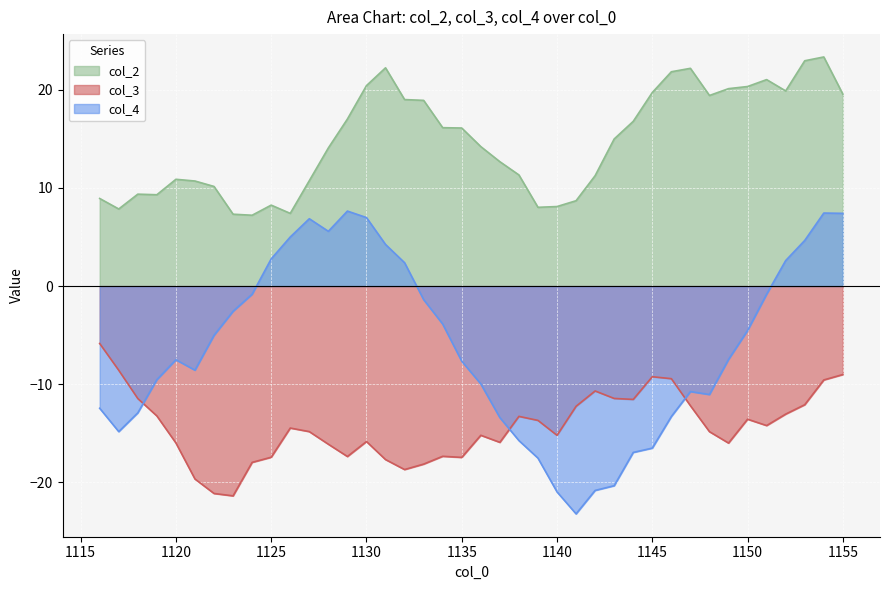

Reading right to left, list all the values displayed in this chart.

col_2: 19.6	23.3	23.0	19.9	21.0	20.3	20.1	19.4	22.2	21.8	19.7	16.8	15.0	11.2	8.7	8.1	8.0	11.3	12.7	14.2	16.1	16.1	18.9	19.0	22.2	20.4	17.0	14.1	10.7	7.4	8.2	7.2	7.3	10.1	10.7	10.9	9.3	9.4	7.9	8.9
col_3: -9.0	-9.6	-12.1	-13.0	-14.2	-13.6	-16.0	-14.8	-12.2	-9.4	-9.2	-11.5	-11.4	-10.7	-12.2	-15.2	-13.7	-13.3	-15.9	-15.2	-17.5	-17.3	-18.1	-18.7	-17.7	-15.8	-17.4	-16.1	-14.8	-14.5	-17.4	-18.0	-21.4	-21.1	-19.7	-16.0	-13.2	-11.5	-8.6	-5.9
col_4: 7.4	7.4	4.7	2.6	-0.8	-4.5	-7.5	-11.1	-10.8	-13.3	-16.5	-16.9	-20.3	-20.8	-23.2	-21.0	-17.5	-15.7	-13.4	-10.0	-7.7	-3.9	-1.4	2.4	4.2	7.0	7.6	5.6	6.9	5.0	2.8	-0.8	-2.6	-5.0	-8.6	-7.5	-9.5	-12.9	-14.8	-12.4